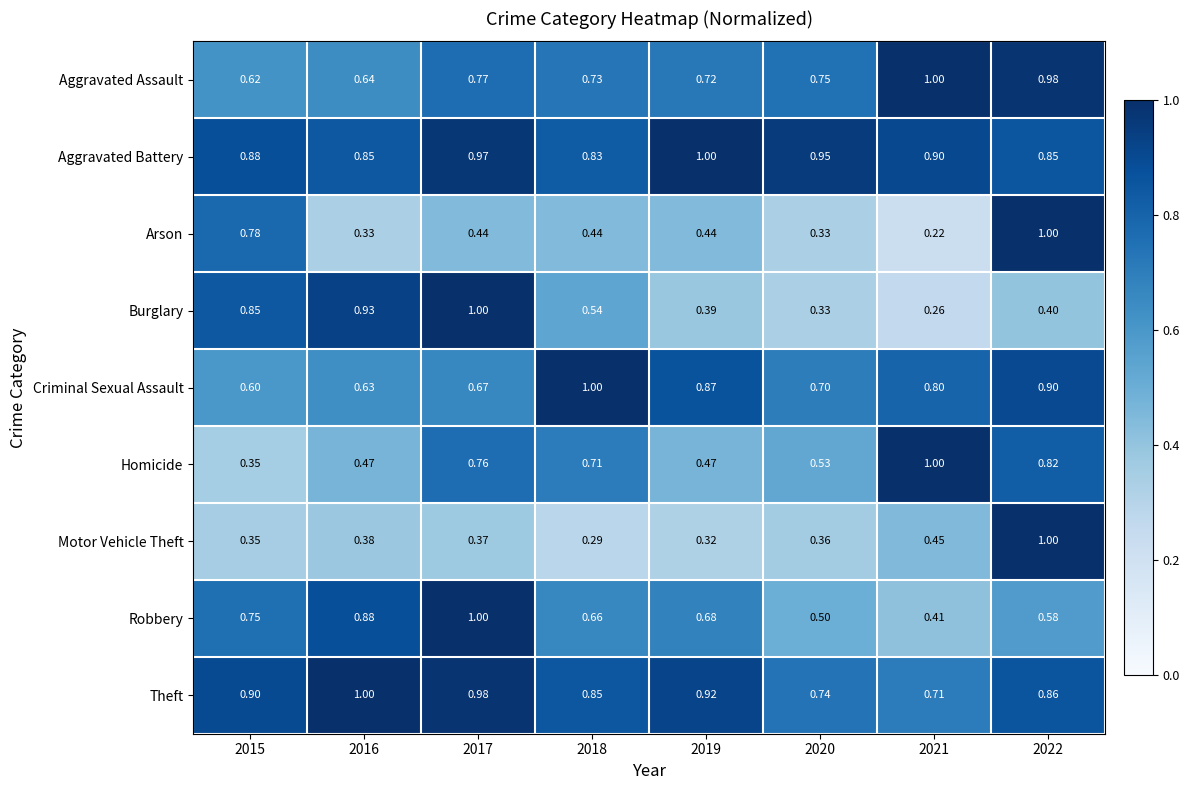

Which series has the widest spread of values?

Arson